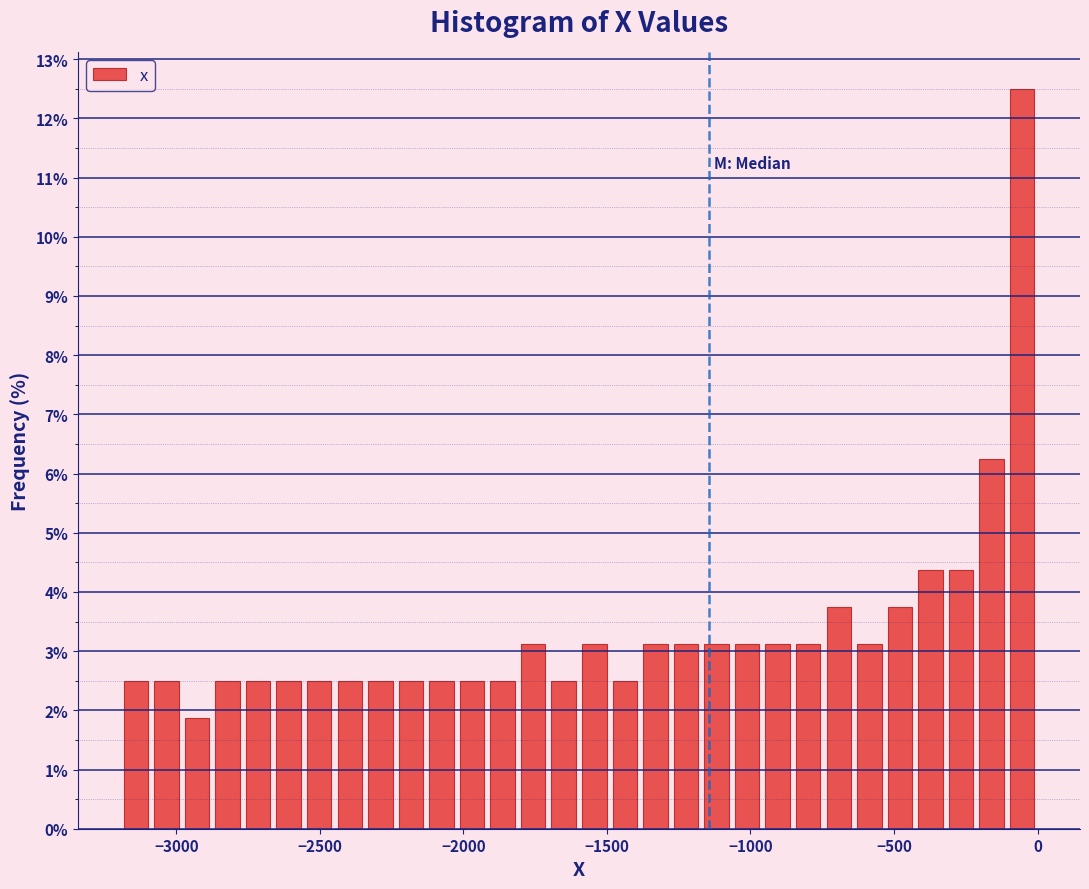

Around what value on the x-axis is the tallest bar? Give the approximate position of its centre, as read against the axis.

-50